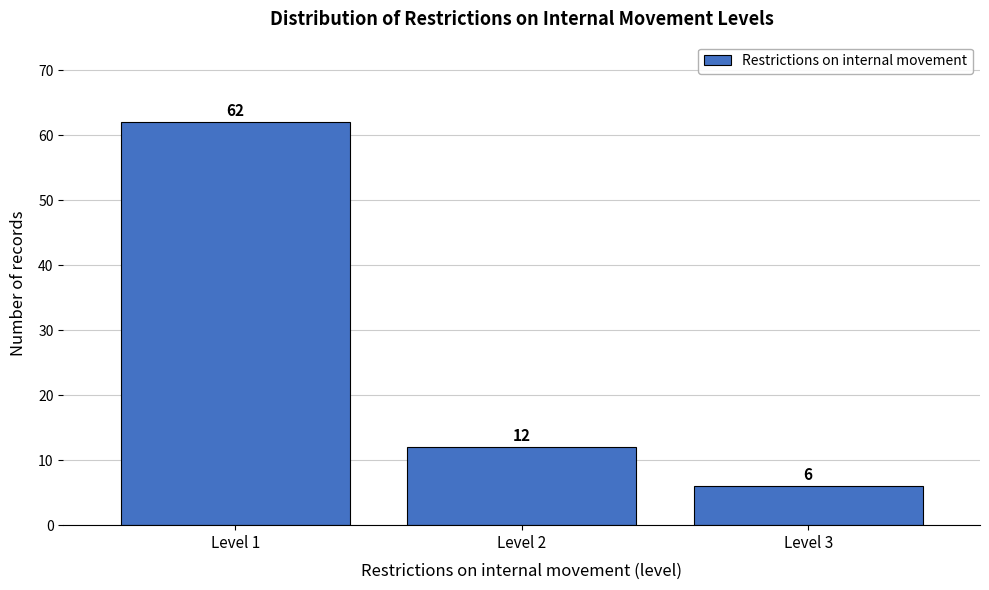

Reading left to right, extract all data points from this chart.

Level 1=62	Level 2=12	Level 3=6